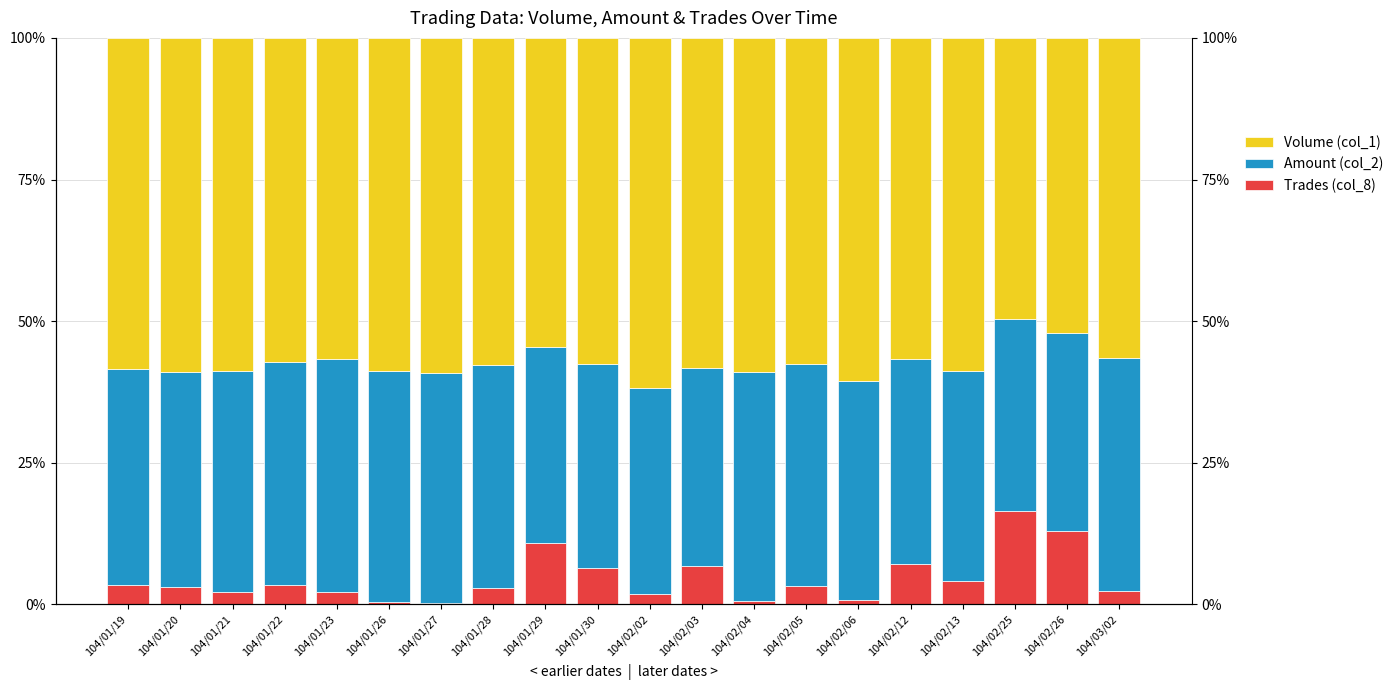

List the series in order of their peak value, lowest first.

Trades (col_8), Amount (col_2), Volume (col_1)